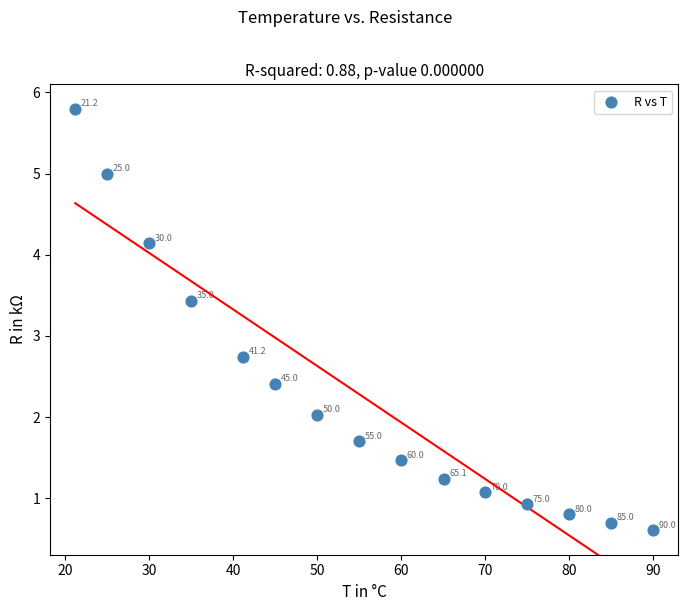

What is the range of X values (max minus min)?

68.8